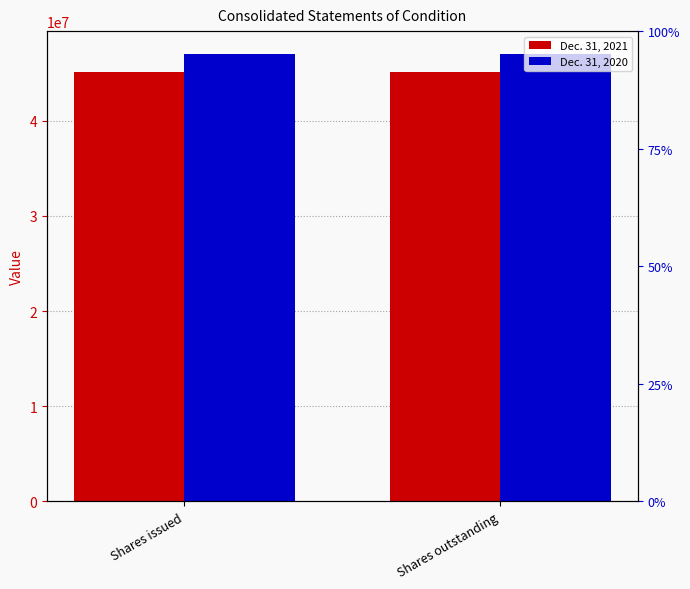

True or false: Dec. 31, 2020 has a value of 47056777 at Shares issued.

True